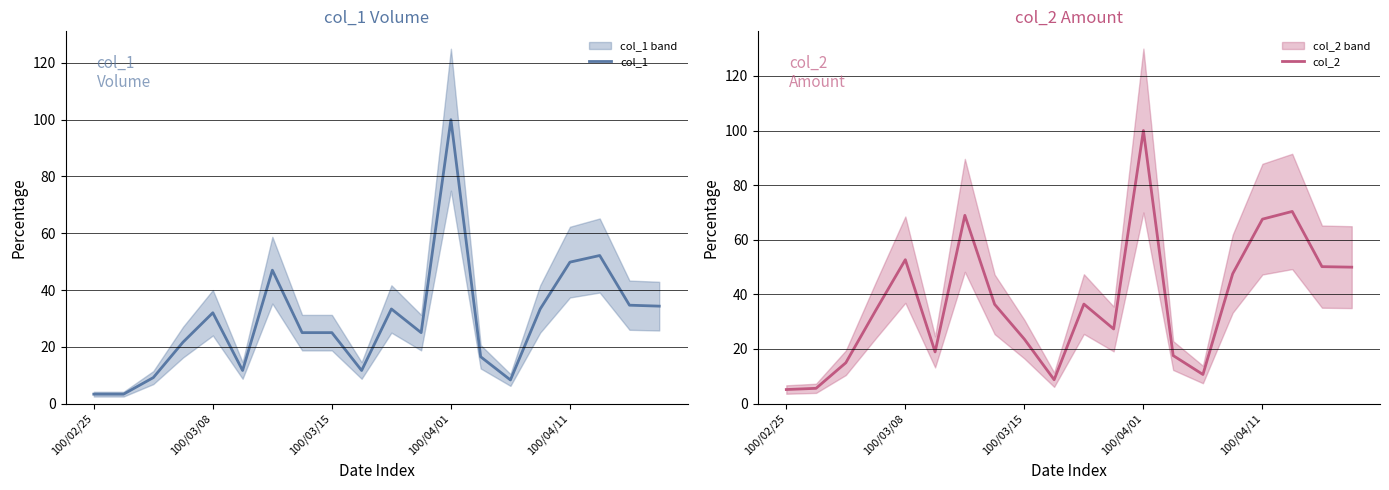

What is the difference between the highest and lowest values at 11?

2.3